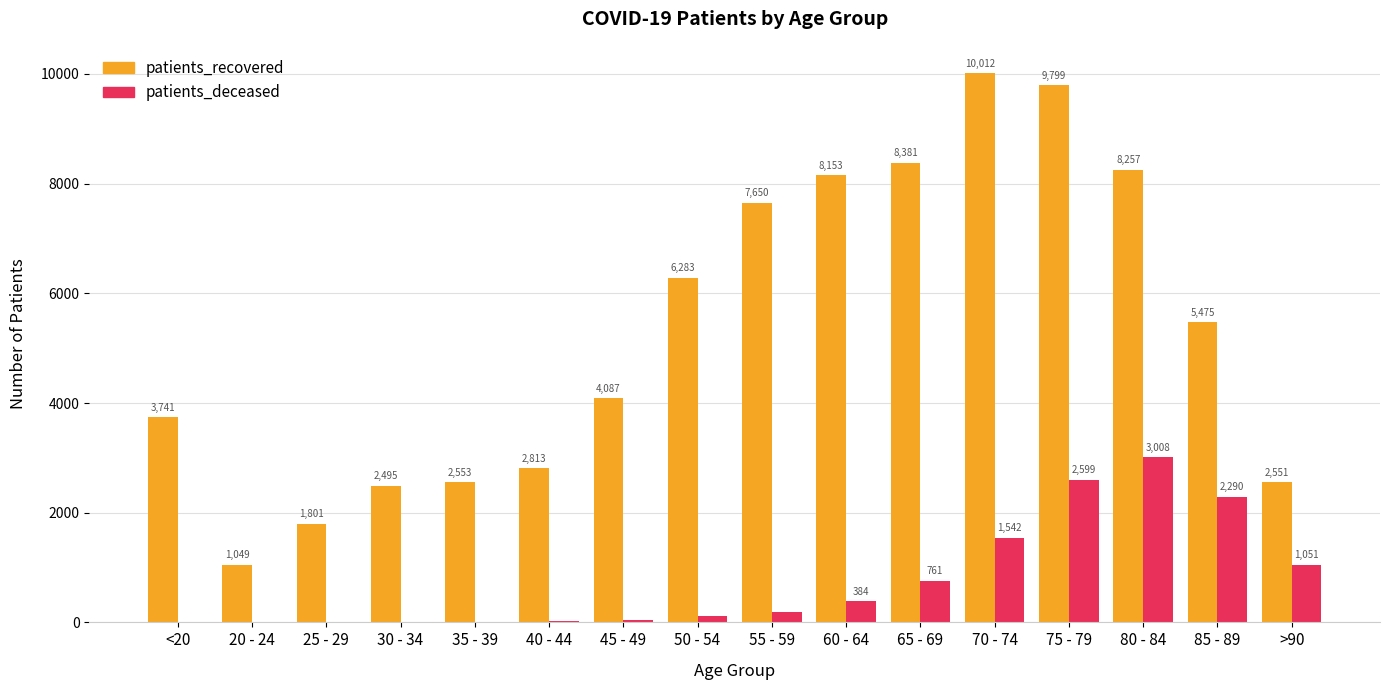

Which series has the widest spread of values?

patients_recovered